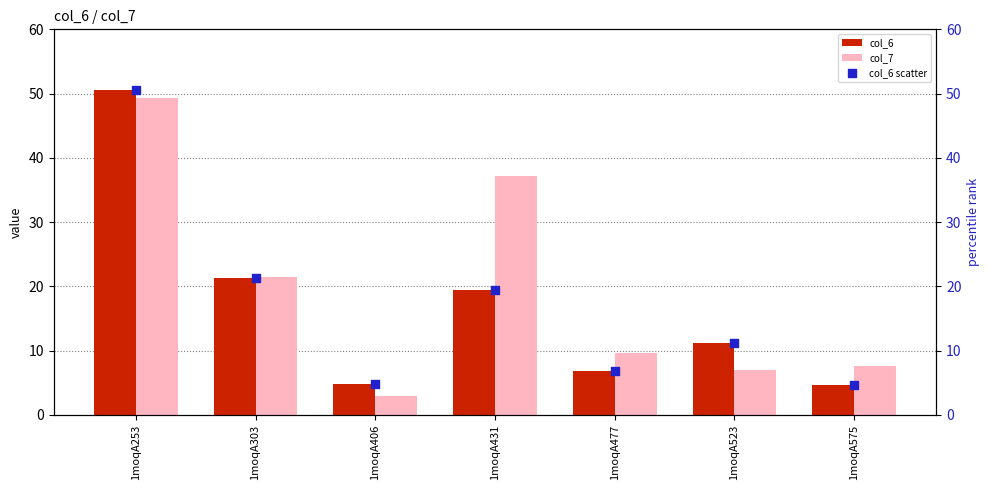

At how many categories does at least one series exceed 43?

1